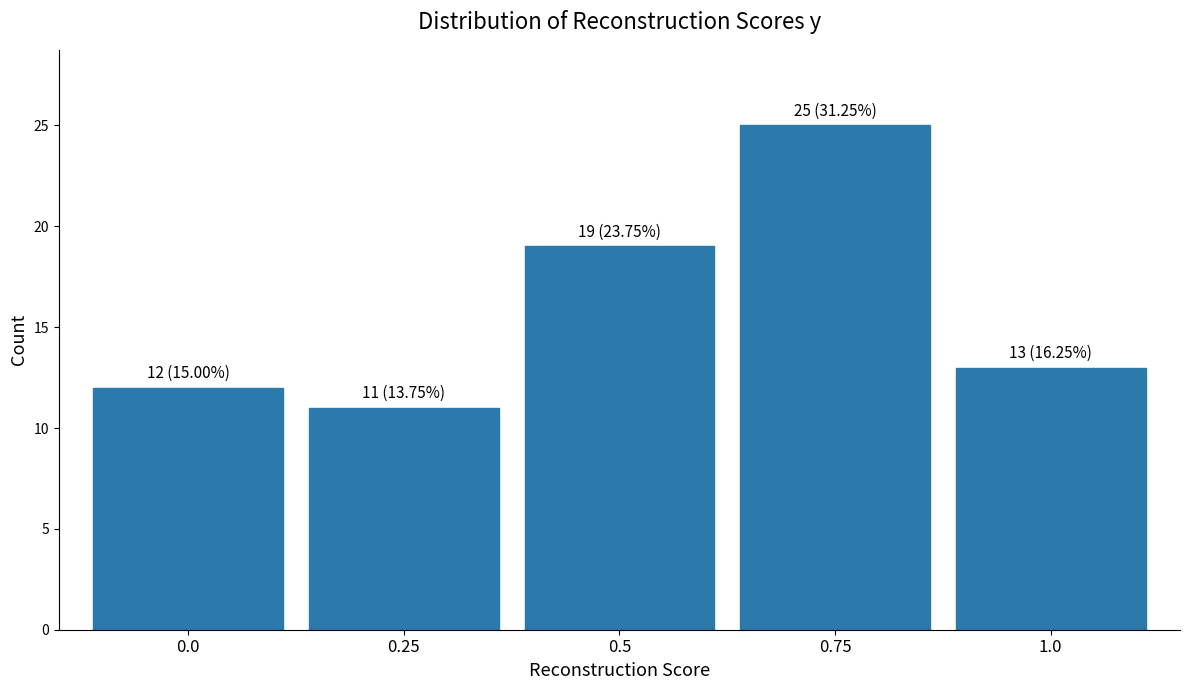

Reading right to left, what are all the values shown in this chart?

13	25	19	11	12